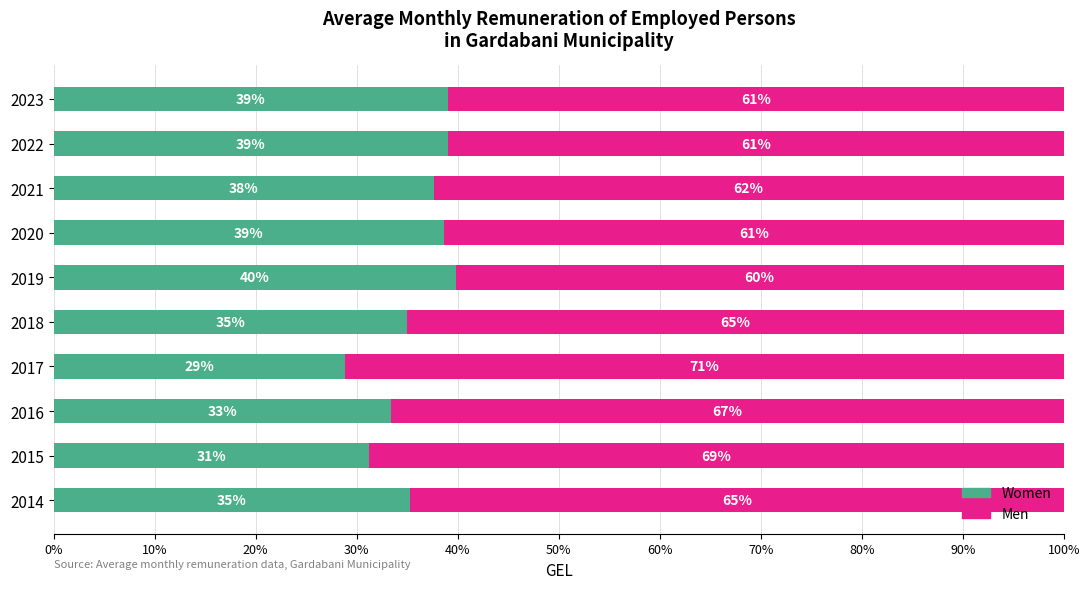

What is the total value across all series at 2014?

100.0